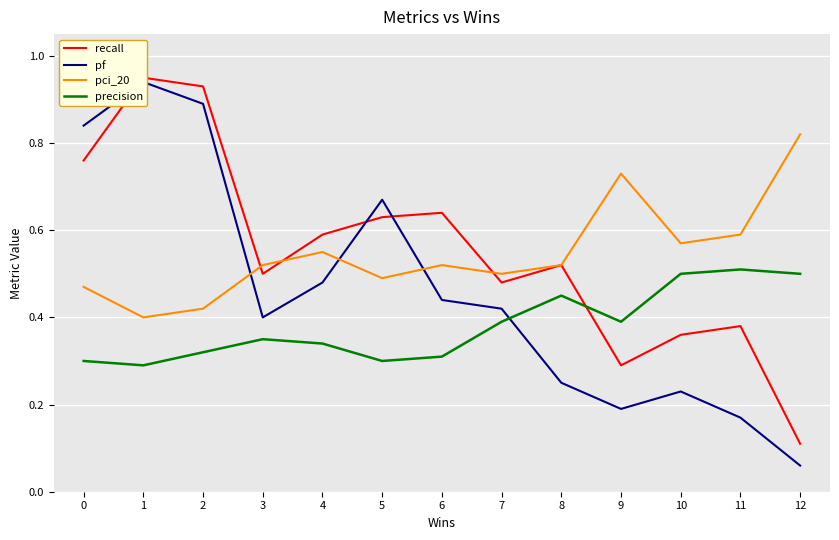

Which series ends up on top after the final intersection of pf and precision?

precision